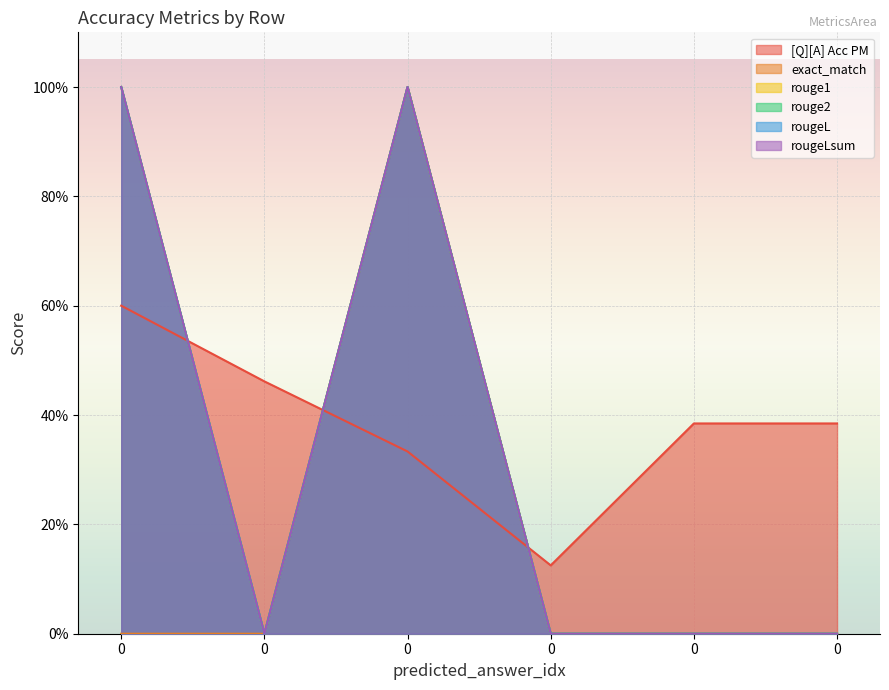

How many positive values does the rougeL series have?

2